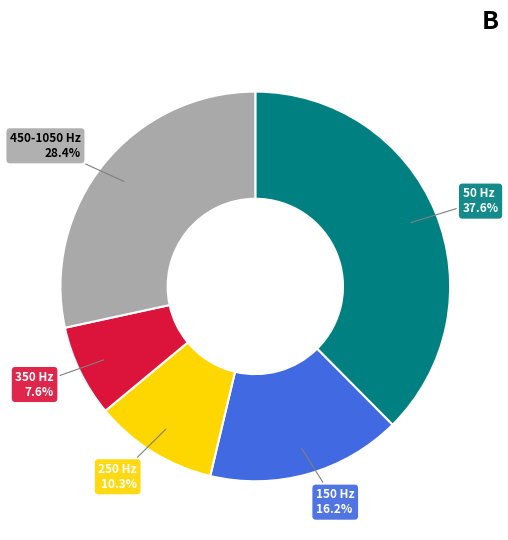

Is there a majority slice in this chart?

No